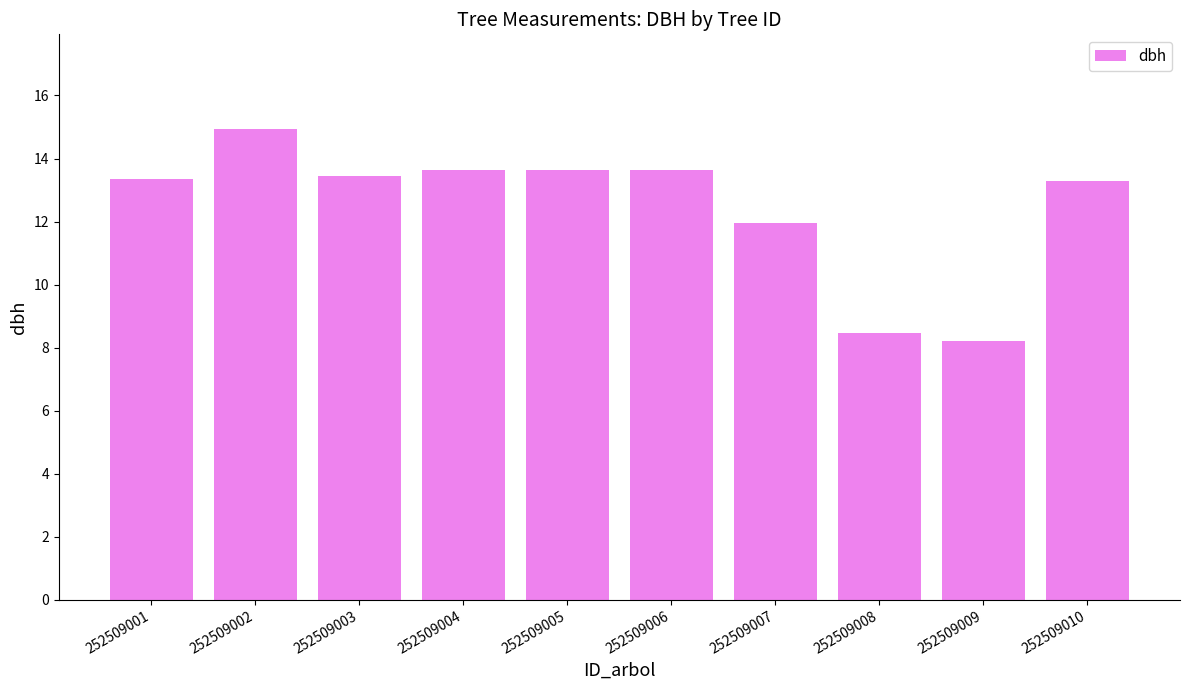

True or false: the data shows 11.0 at 252509009.

False